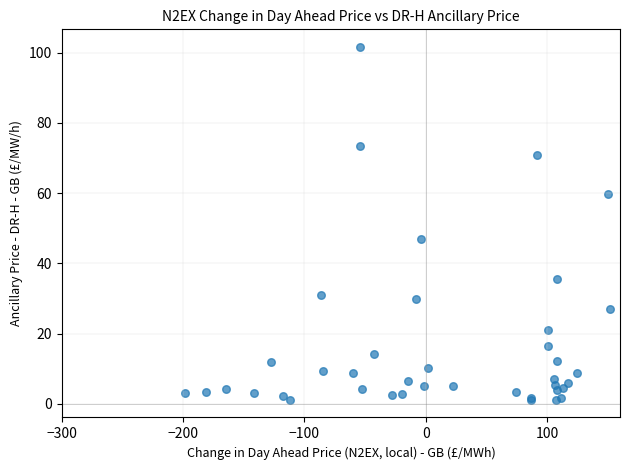

What Y value in the scatter plot is closest to 51?

47.0